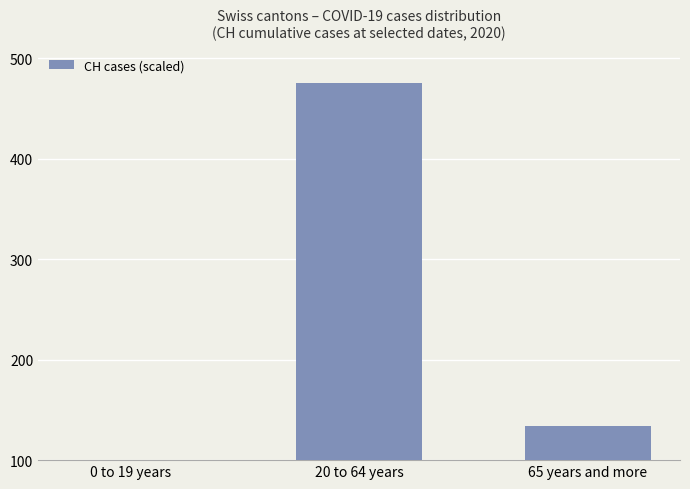

How many series are shown in this chart?

1